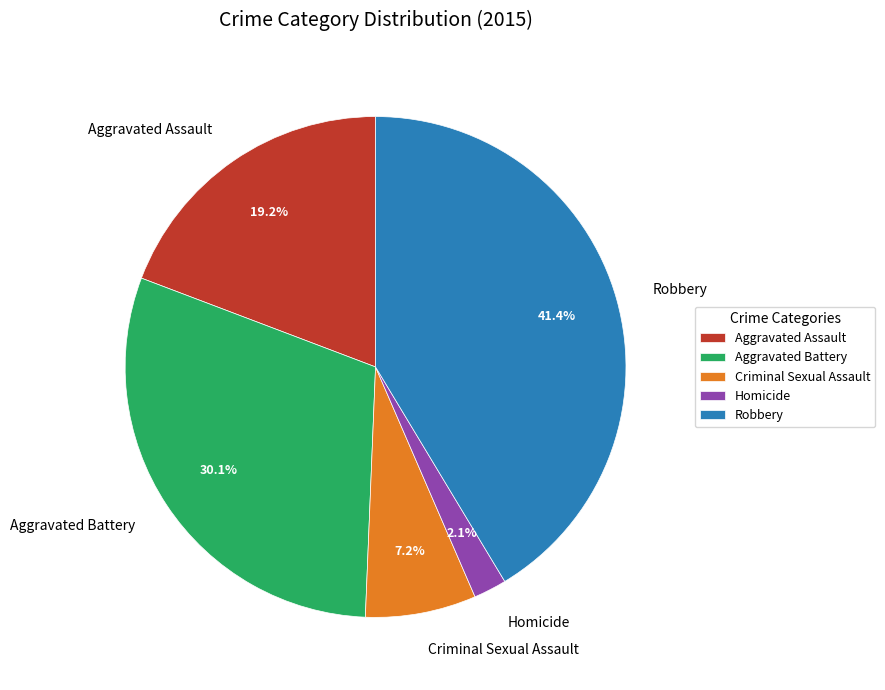

Rank the categories by value from highest to lowest.

Robbery, Aggravated Battery, Aggravated Assault, Criminal Sexual Assault, Homicide